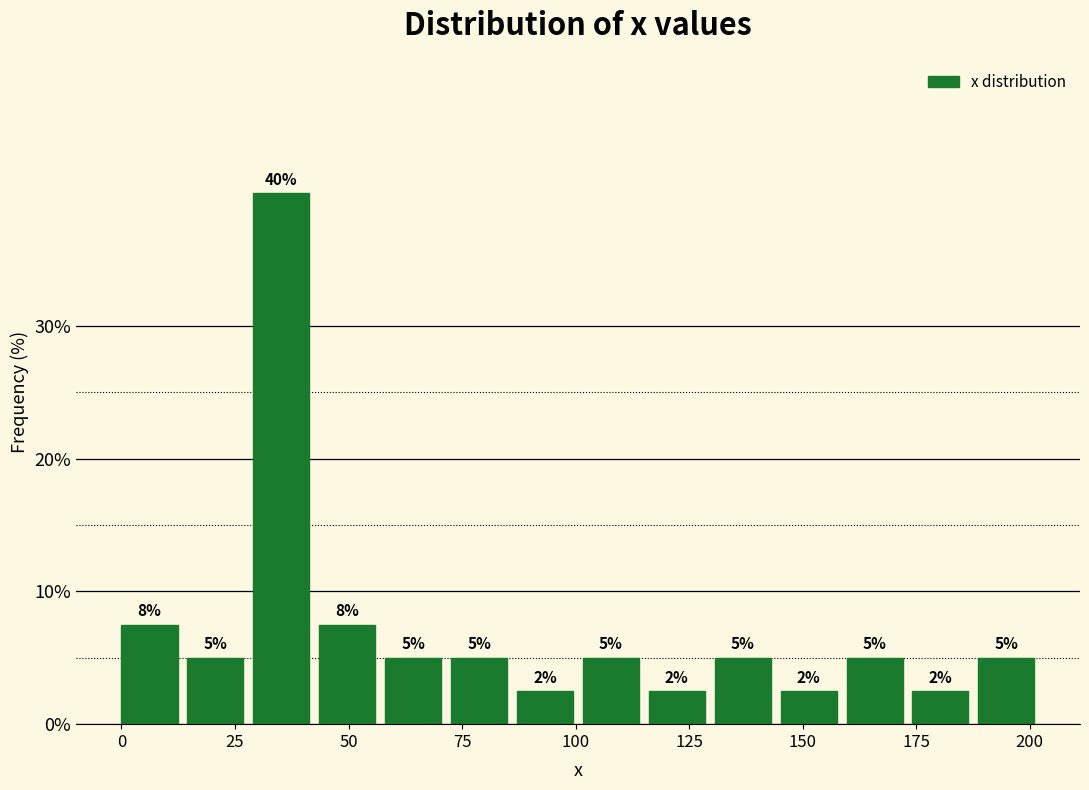

Around what value on the x-axis is the tallest bar? Give the approximate position of its centre, as read against the axis.

35